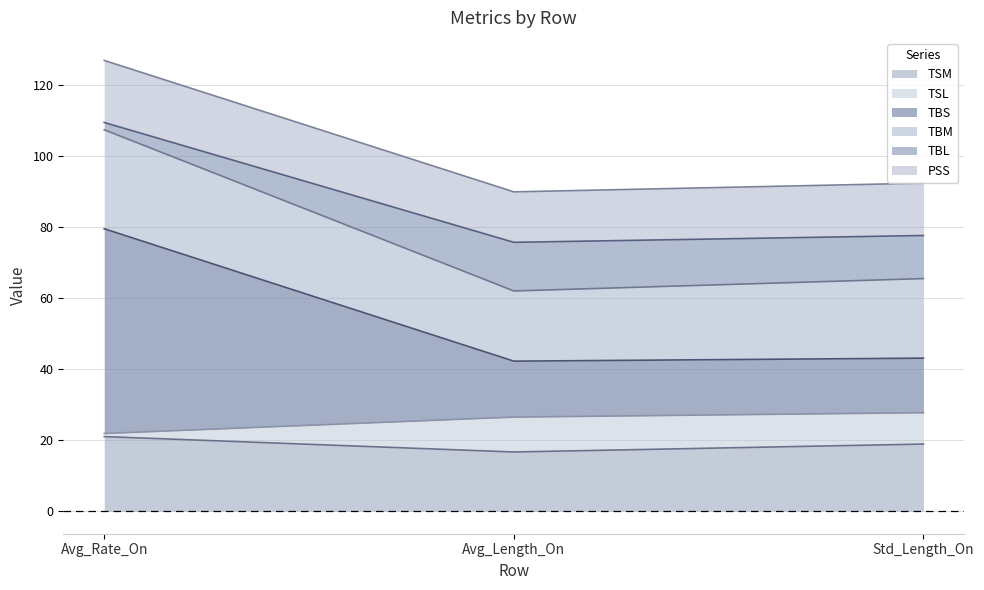

What is the maximum value for TSM?

21.0